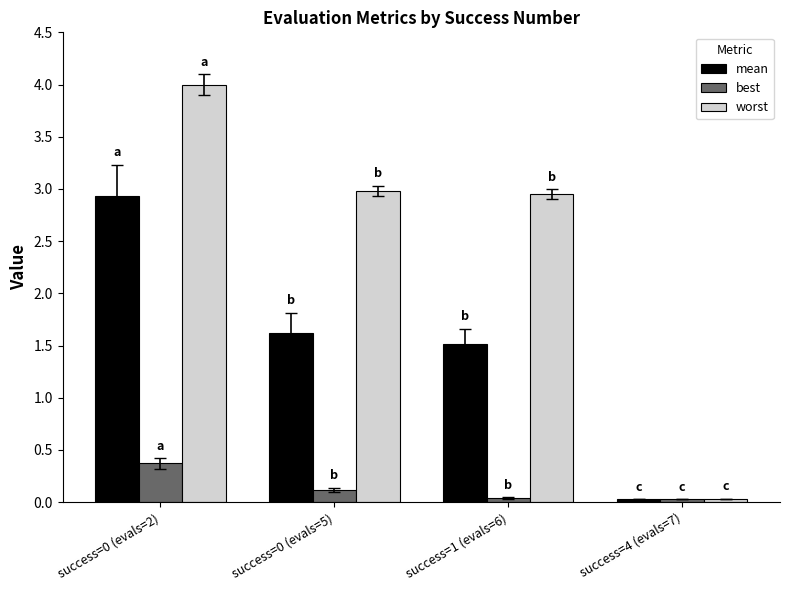

Is the value of best at success=4 (evals=7) greater than the value of mean at success=1 (evals=6)?

No